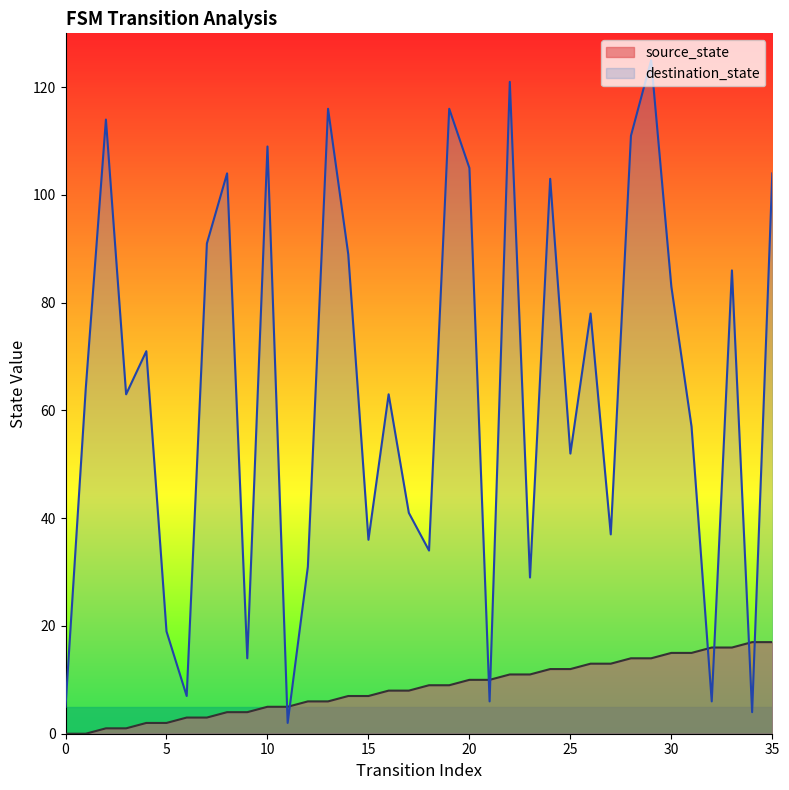

Is the value of destination_state at 20 greater than the value of source_state at 11?

Yes